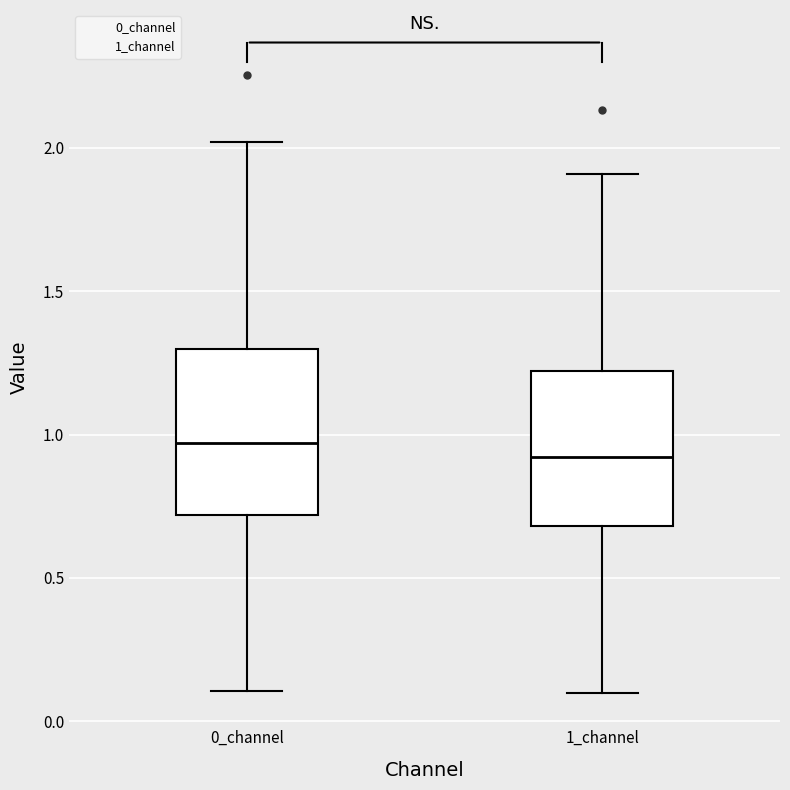

Reading left to right, transcribe this box plot: for each box, give where its median line is, the range the box spans, and where its two whiskers end, as read against the y-axis. The values are not printed on the chart, so give them approximately, as read against the axis.

0_channel: median 0.95, box 0.70 to 1.30, whiskers 0.10 to 2.00
1_channel: median 0.90, box 0.70 to 1.20, whiskers 0.10 to 1.90